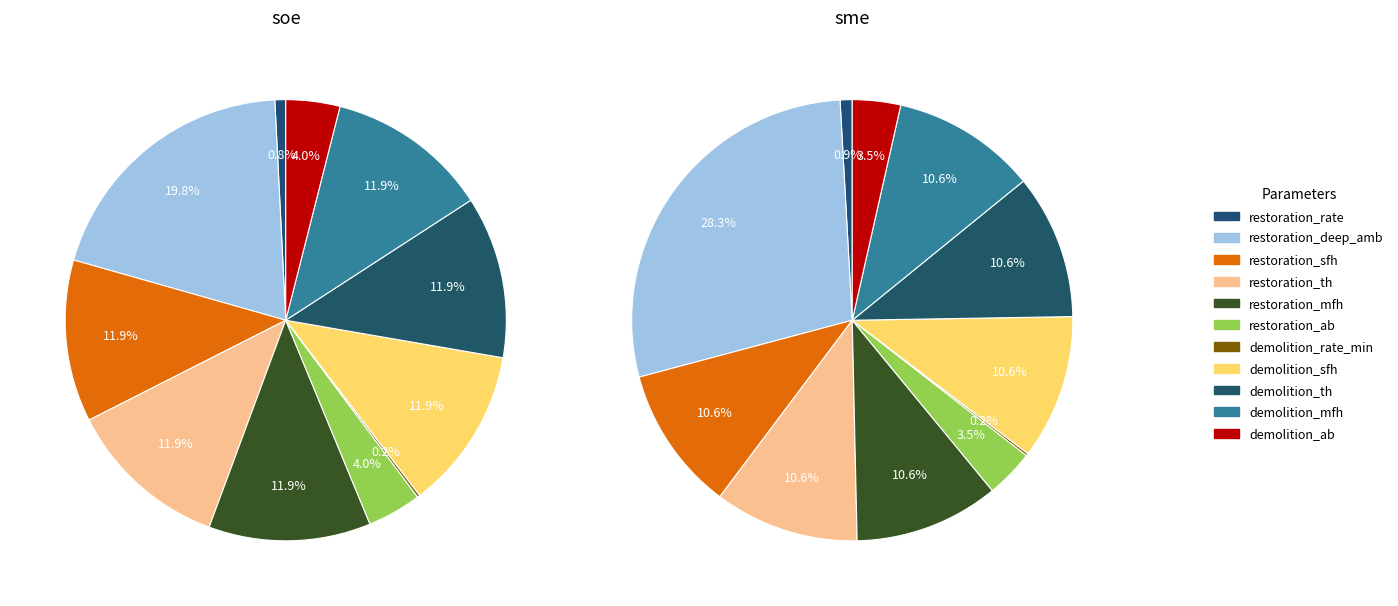

Which category has the biggest portion of the pie?

restoration_deep_amb